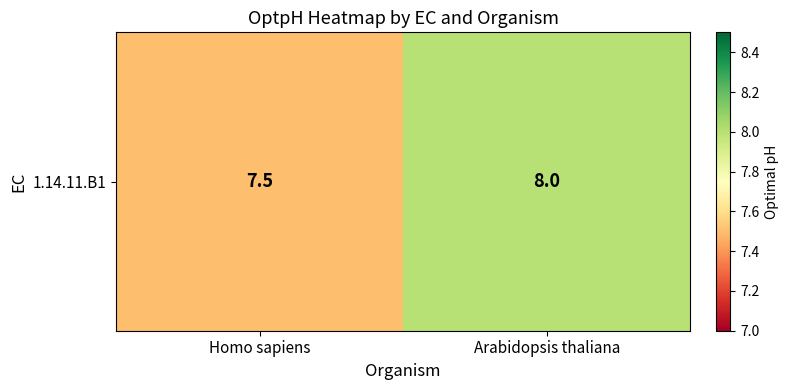

What is the average value?

7.8